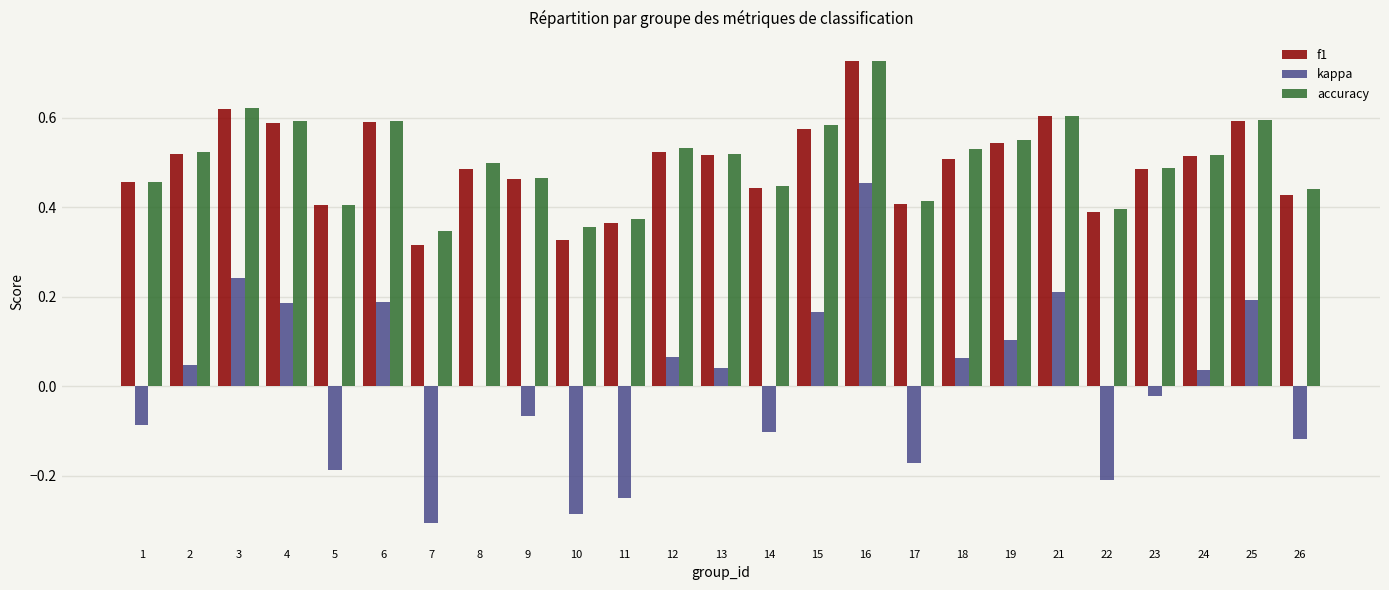

Which series changed the most between 17 and 23?

kappa